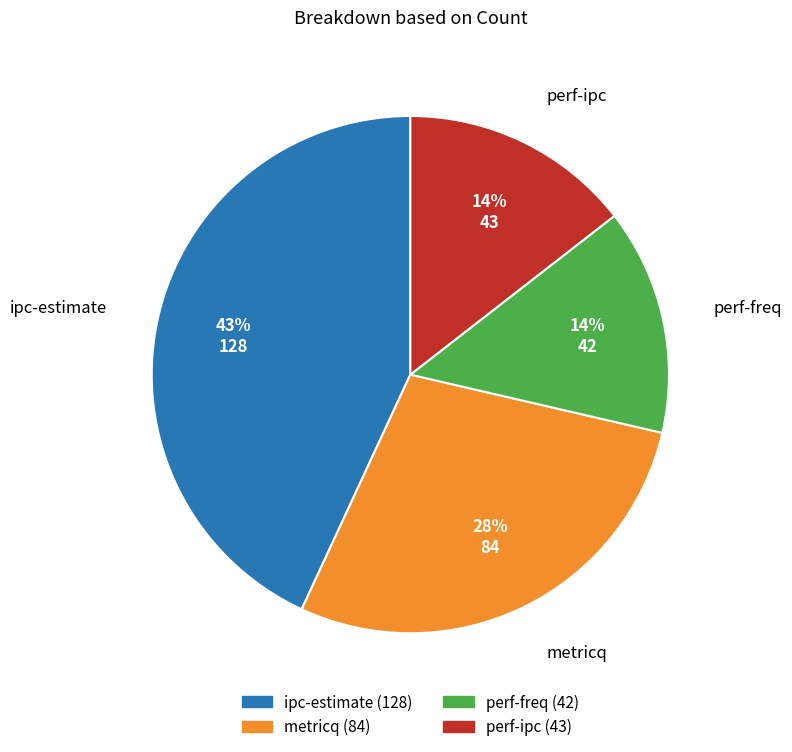

Combined, do metricq and ipc-estimate account for over 50%?

Yes